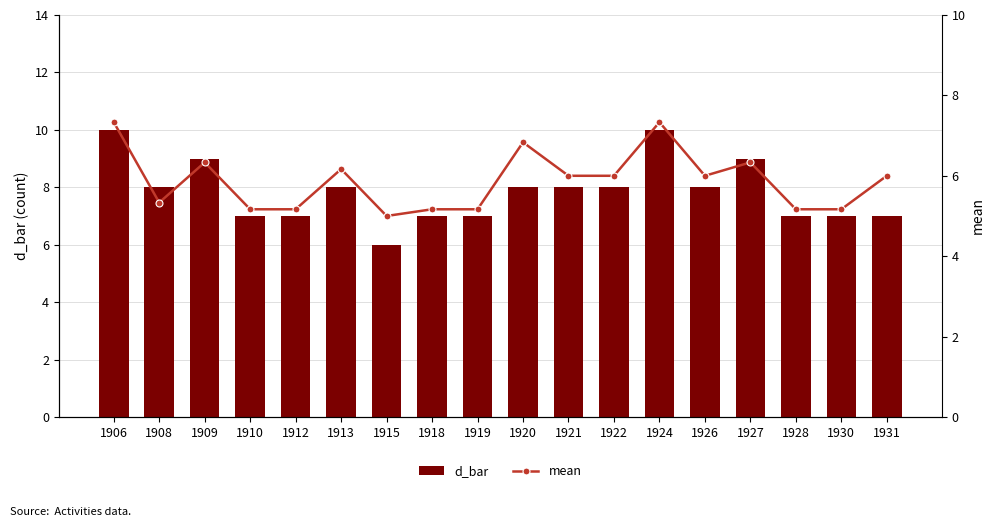

What is the value of the mean bar at the 8th from the left?

5.2